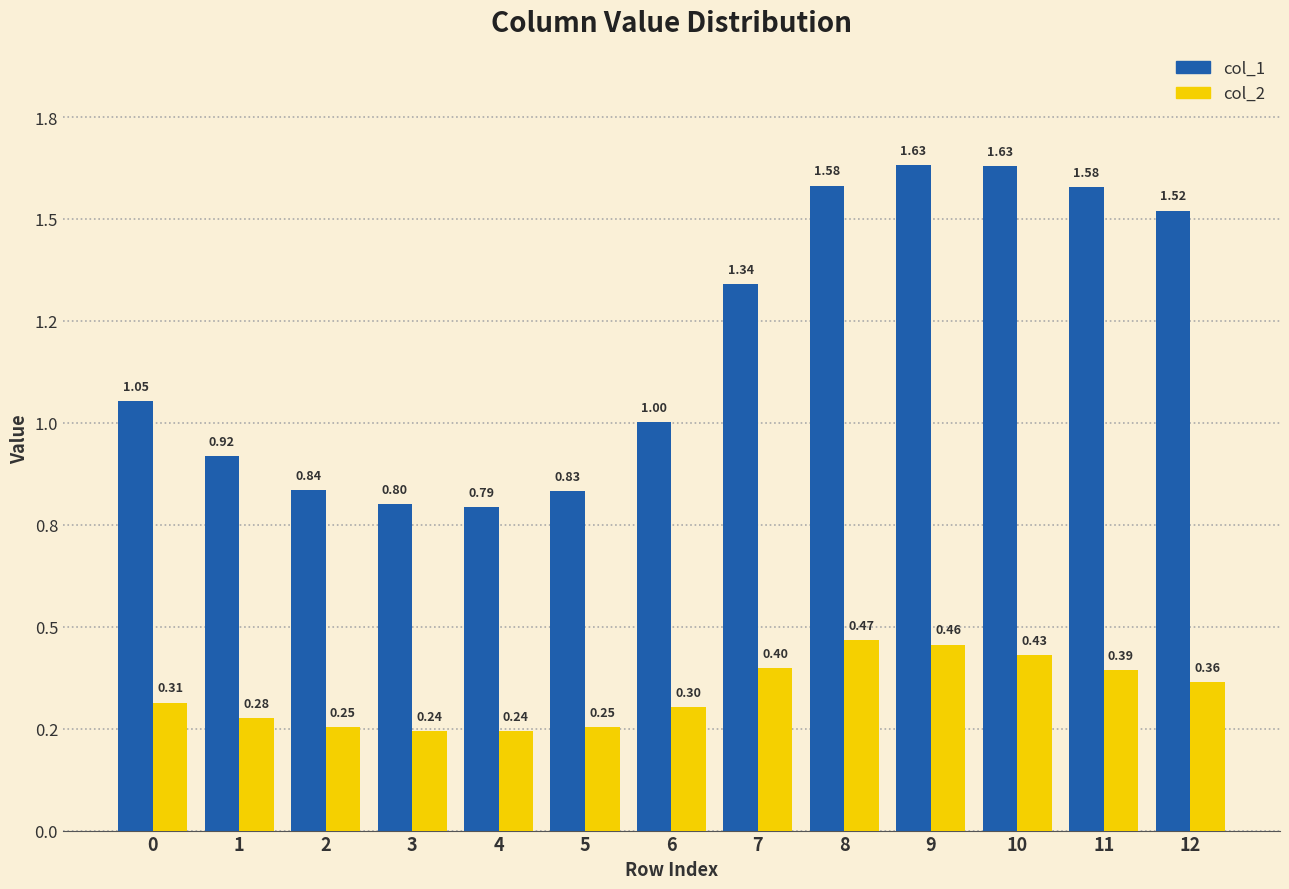

What is the total value across all series at 9?

2.1